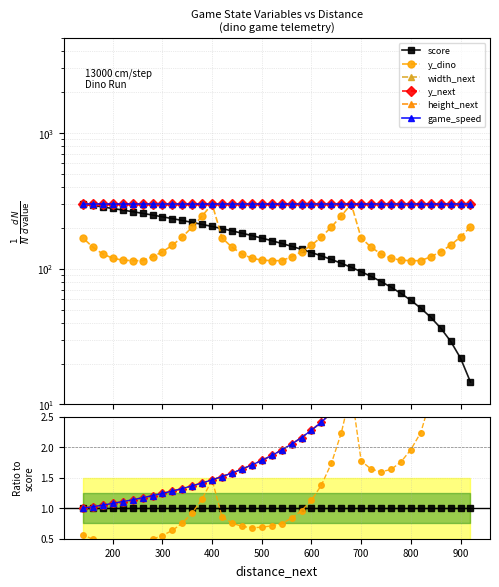

True or false: width_next and height_next intersect in this chart.

False